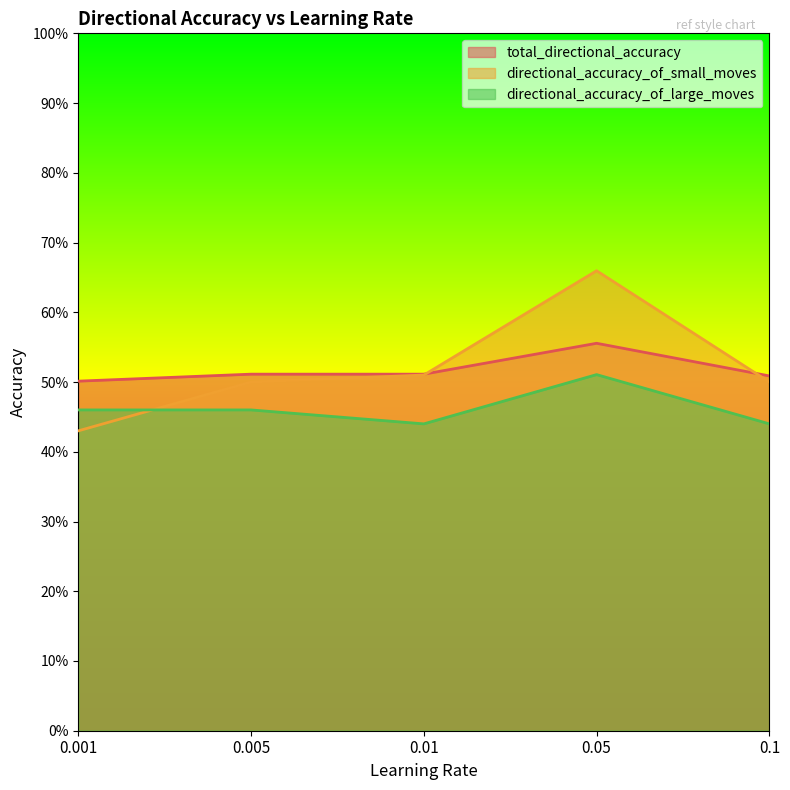

At which category does total_directional_accuracy reach its first local peak?

0.05